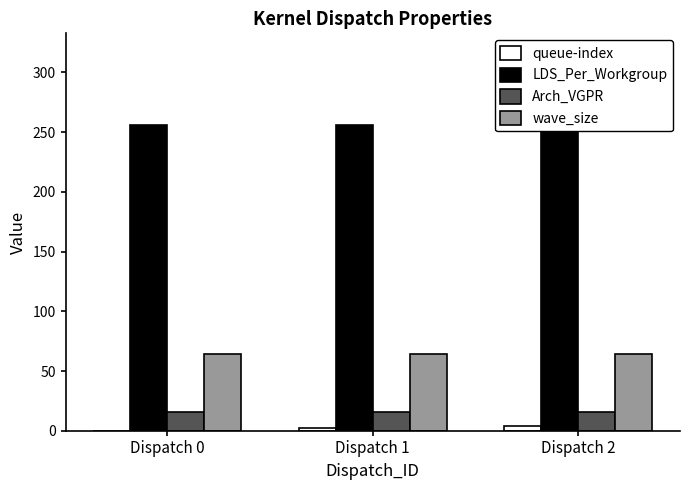

Is it true that LDS_Per_Workgroup equals 256 at Dispatch 2?

True